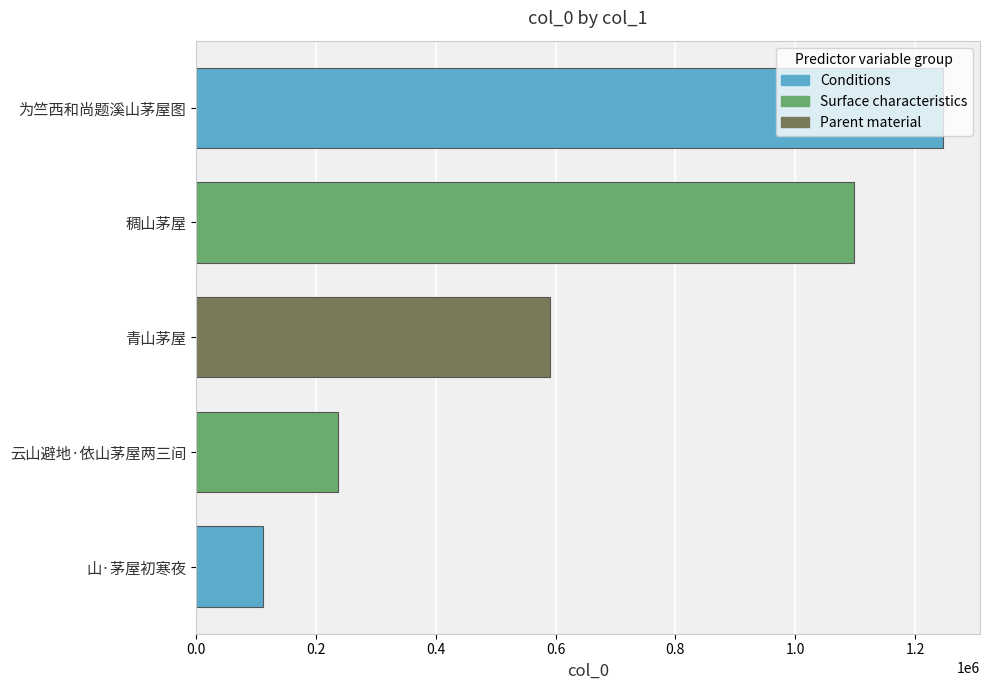

List the labels in order of value, largest first.

为竺西和尚题溪山茅屋图, 稠山茅屋, 青山茅屋, 云山避地·依山茅屋两三间, 山·茅屋初寒夜